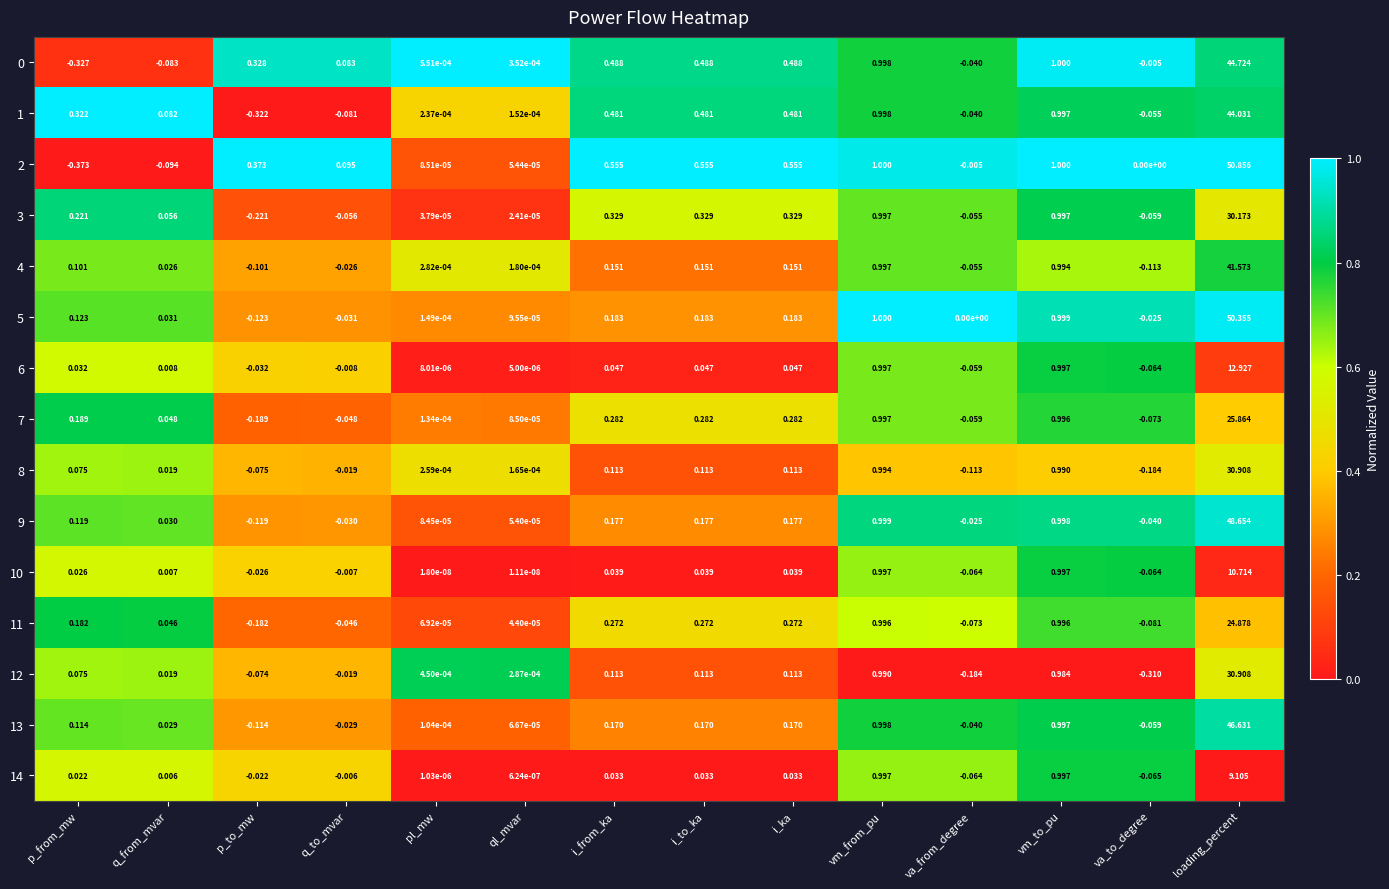

Is the value of 9 at vm_from_pu greater than the value of 11 at vm_to_pu?

Yes